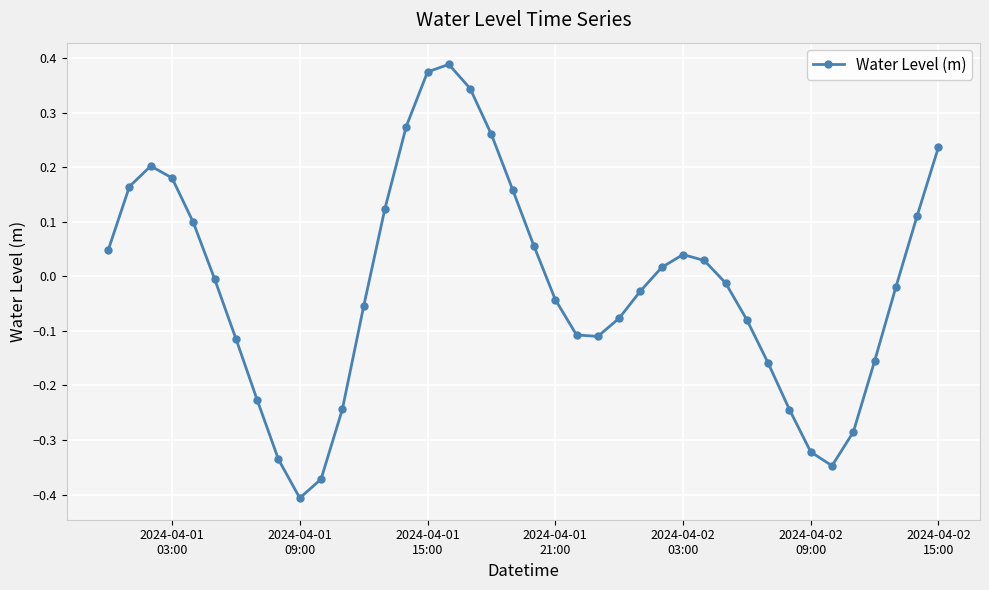

What is the sum of all values?

-0.6